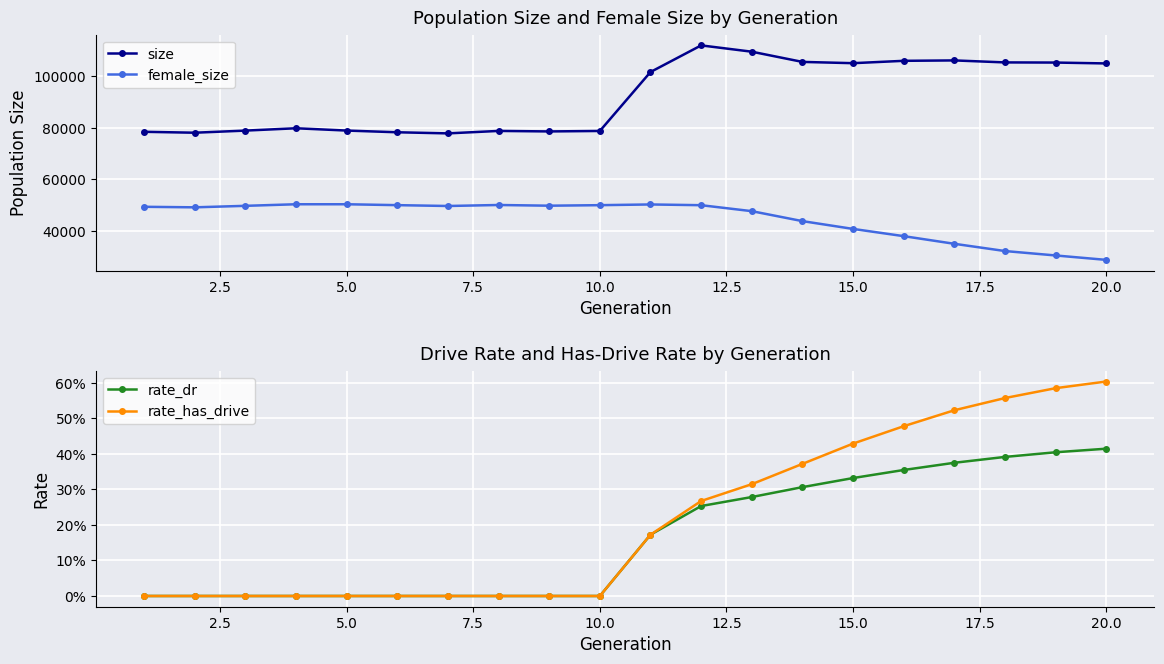

What is the highest value of the size series?

111988